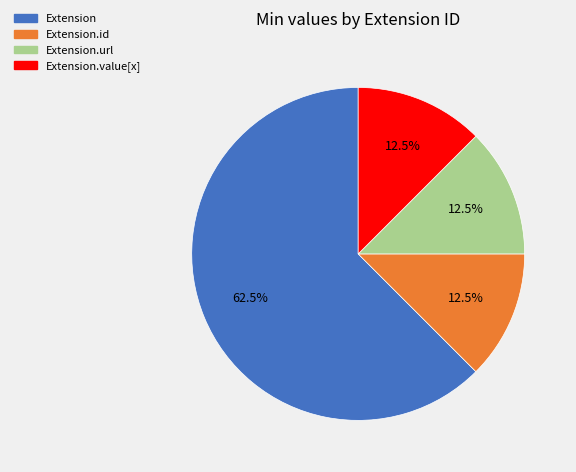

Is there any slice that represents more than half of the pie?

Yes